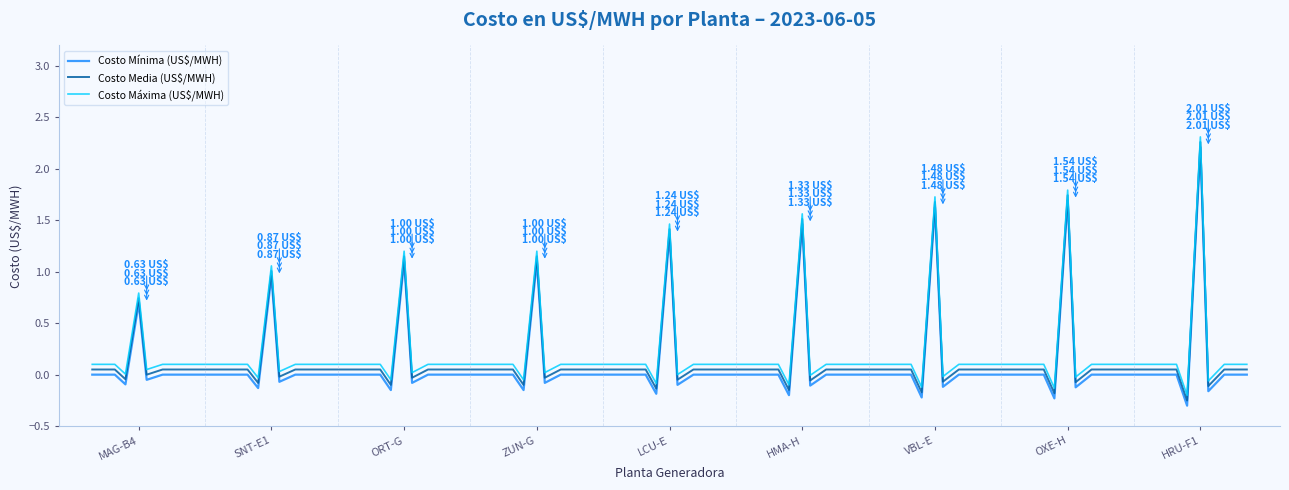

What is the difference between the maximum and minimum values in the Costo Máxima (US$/MWH) series?

2.5